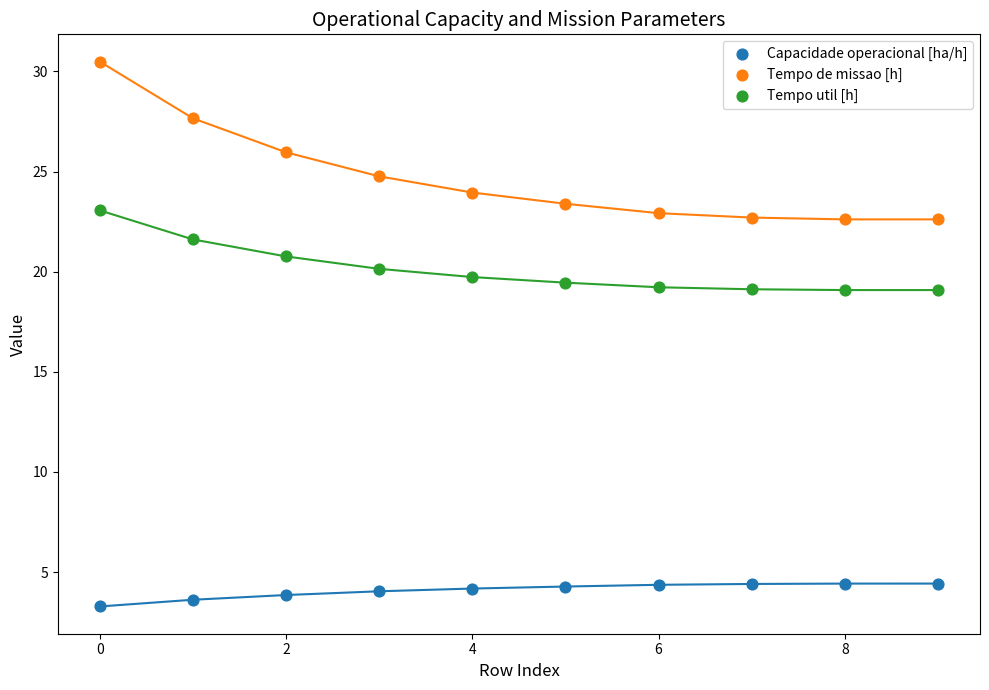

Across all data points, what is the range of Y values (max minus min)?

27.2